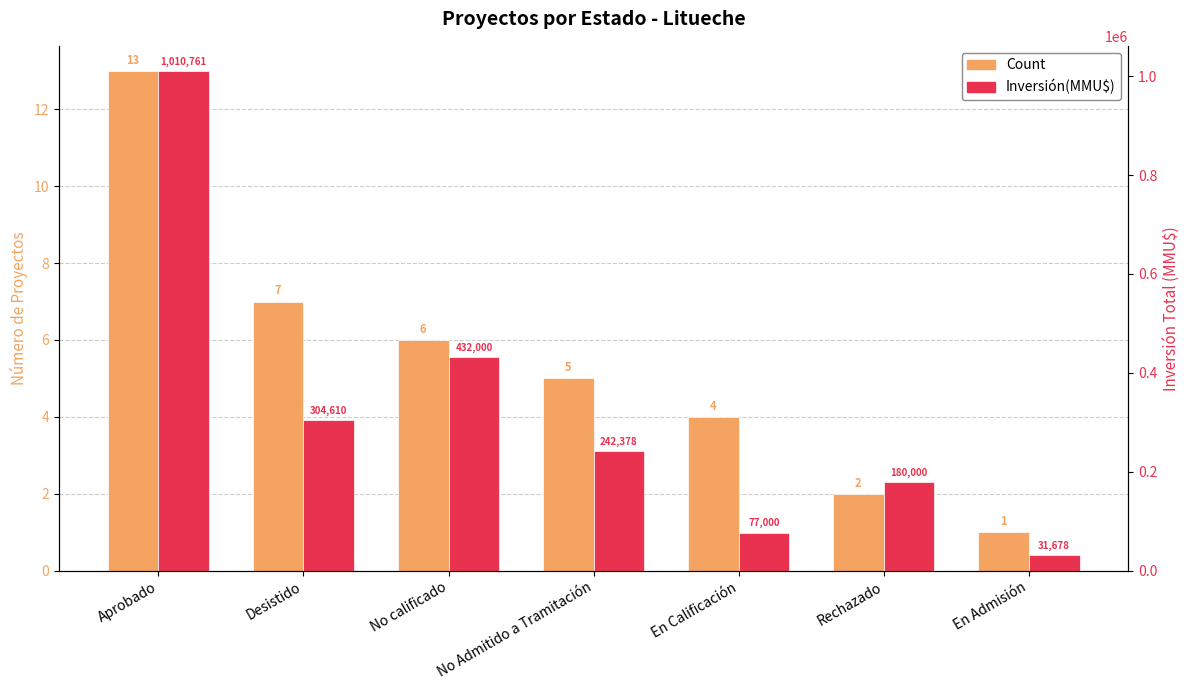

What is the minimum value shown in the chart?

1